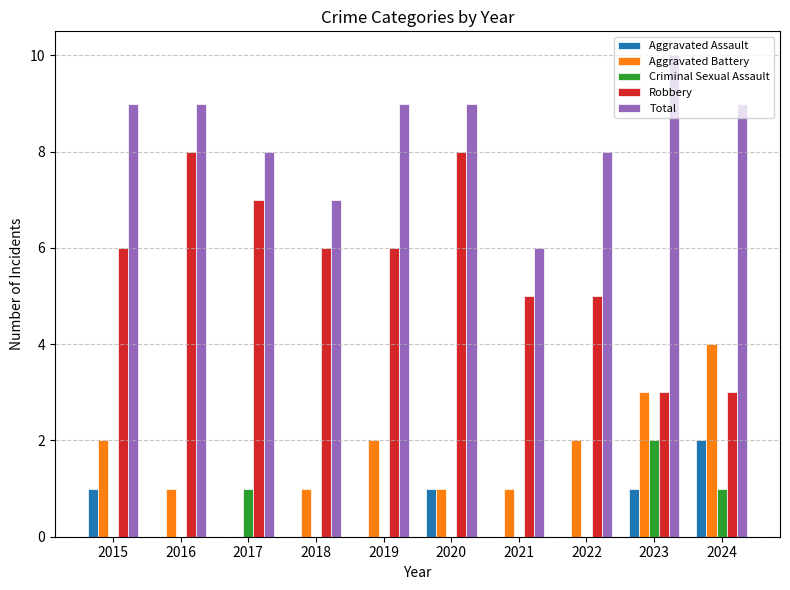

At which category does the chart reach its peak across all series?

2023